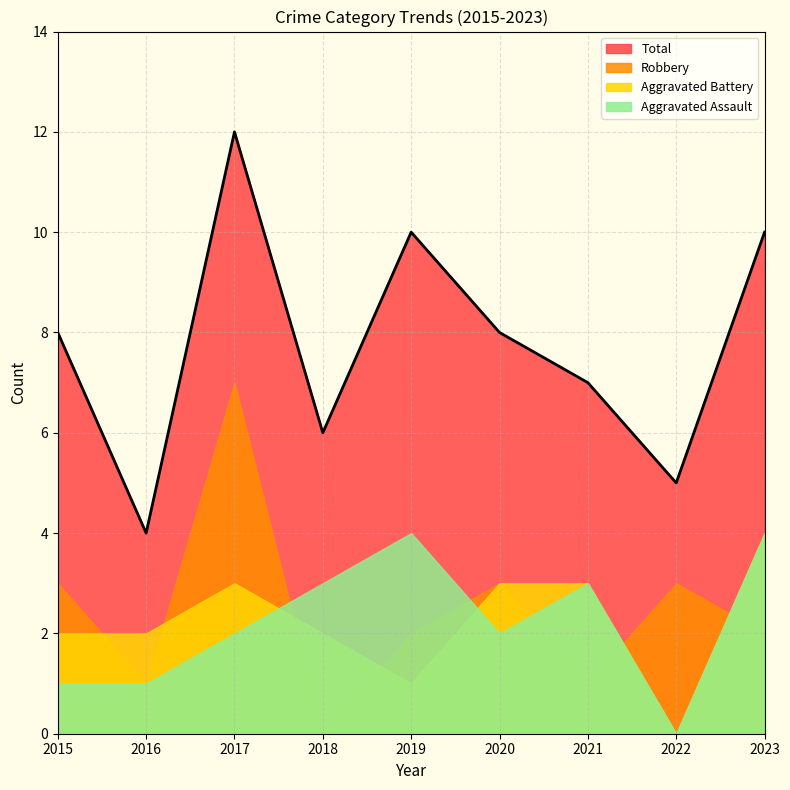

True or false: Aggravated Assault has more than 2 interior local peaks.

False